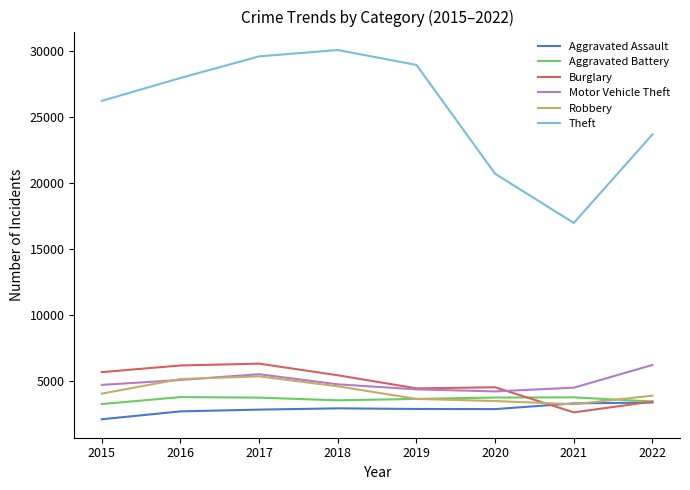

True or false: Robbery has a value of 3471 at 2020.

True